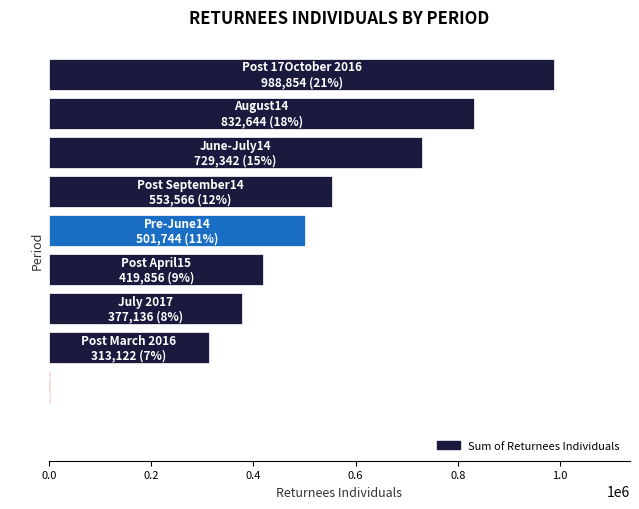

What is the greatest value displayed?

988854